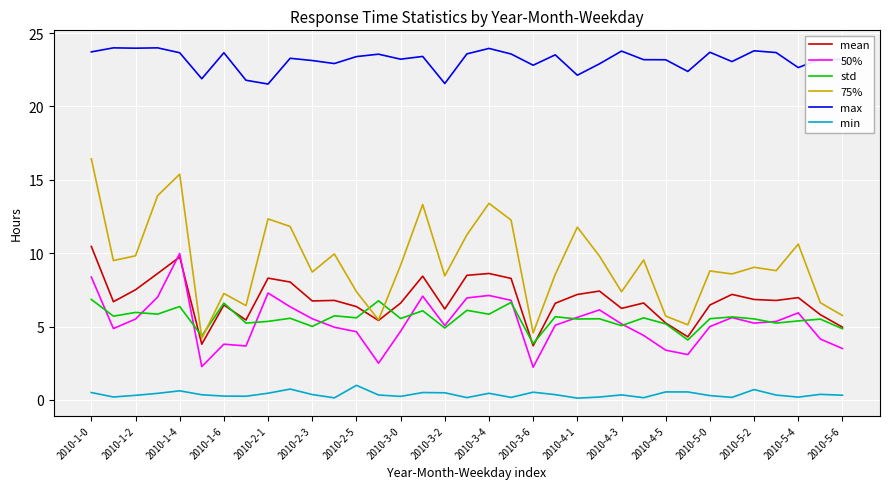

At how many categories does at least one series exceed 3?

35